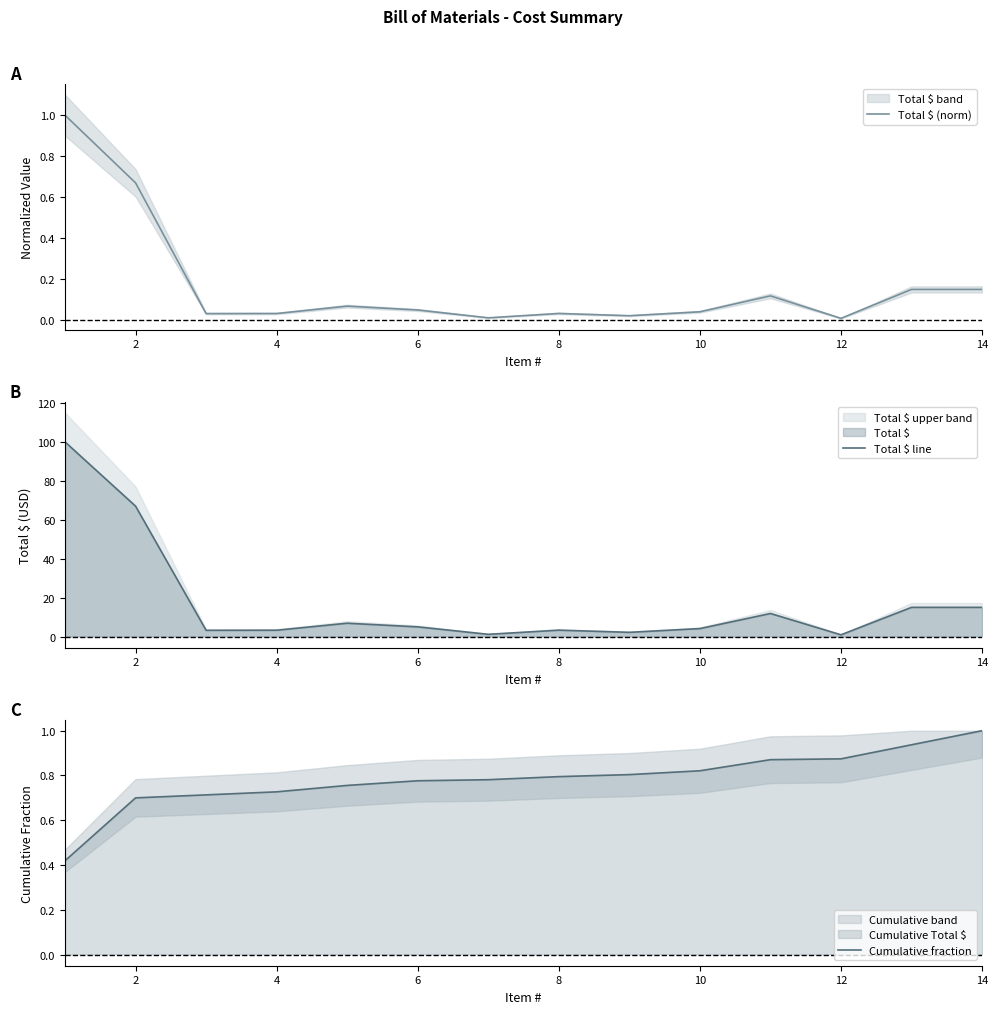

The value of Total $ line at 14 is 15.0. True or false?

True